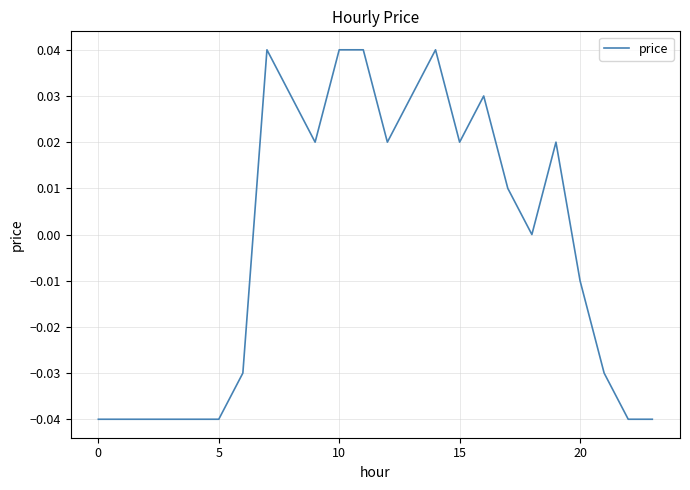

How many interior local peaks (higher than both neighbors) does the data have?

4